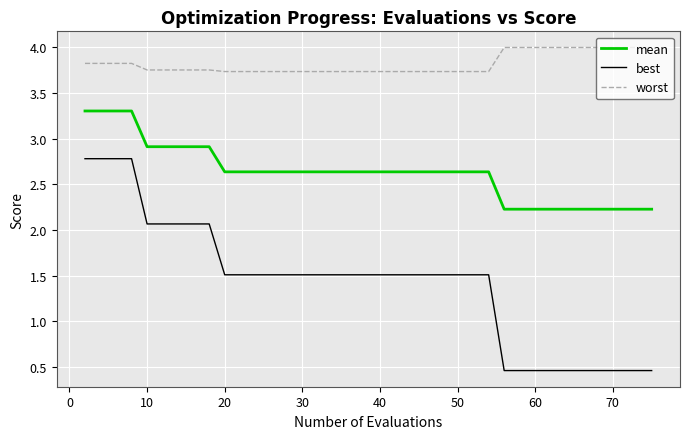

What is the highest value of the worst series?

4.0